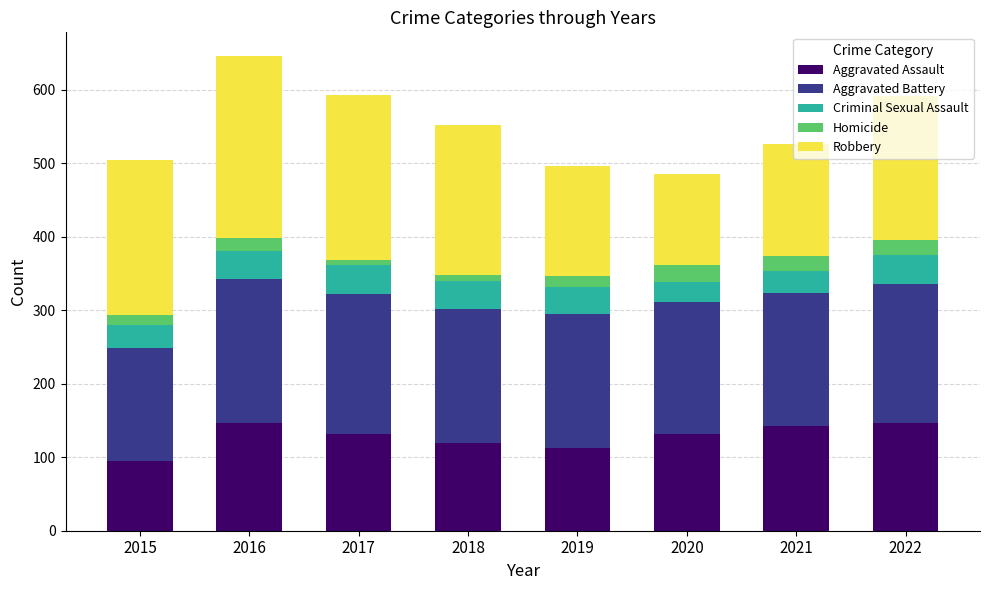

What is the difference between the second highest and second lowest values in the Aggravated Assault series?

33